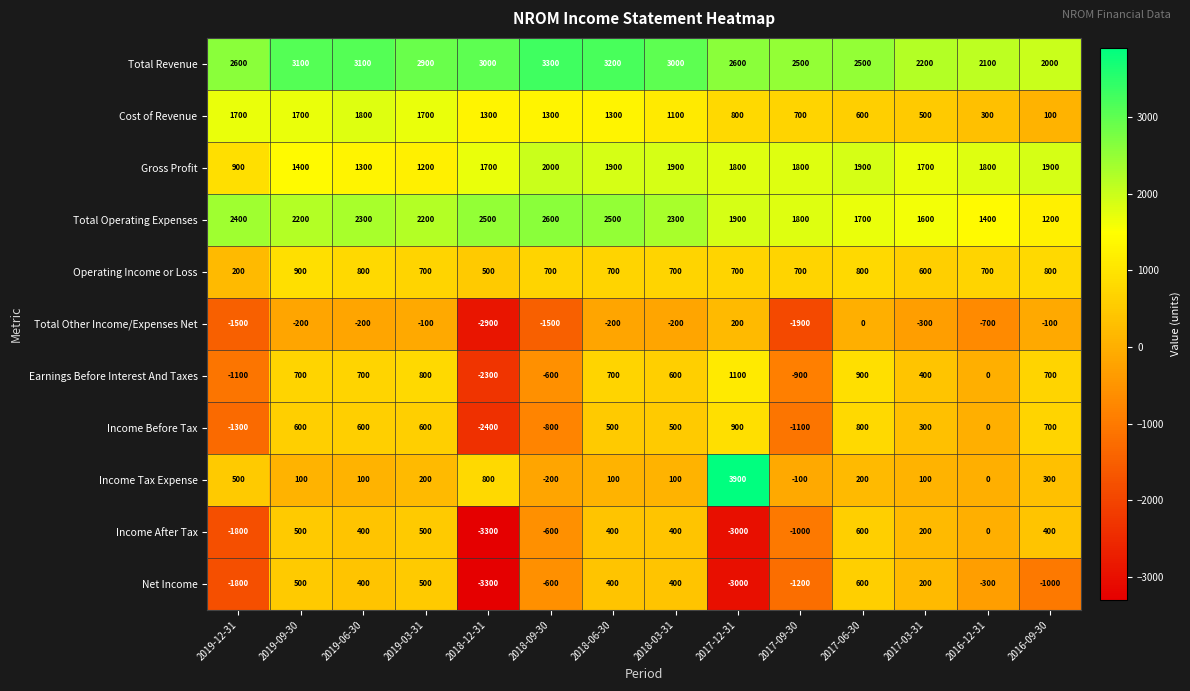

What is the difference between the maximum and minimum values in the Income After Tax series?

3900